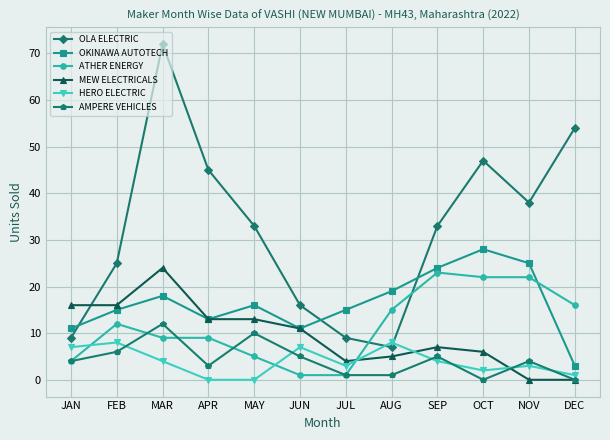

Is the value of OKINAWA AUTOTECH at JUN greater than the value of HERO ELECTRIC at MAR?

Yes